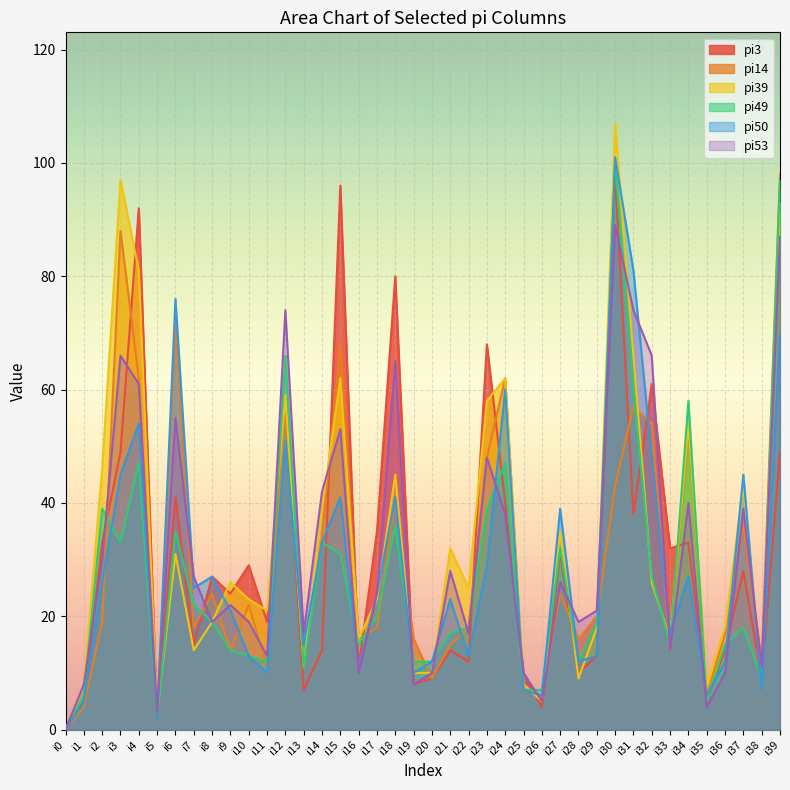

What is the difference between the maximum and minimum values in the pi39 series?

107